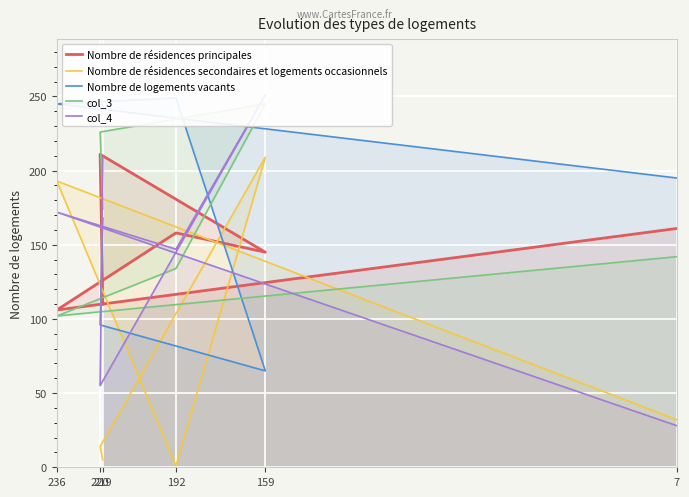

What are all the series names shown in the legend?

Nombre de résidences principales, Nombre de résidences secondaires et logements occasionnels, Nombre de logements vacants, col_3, col_4